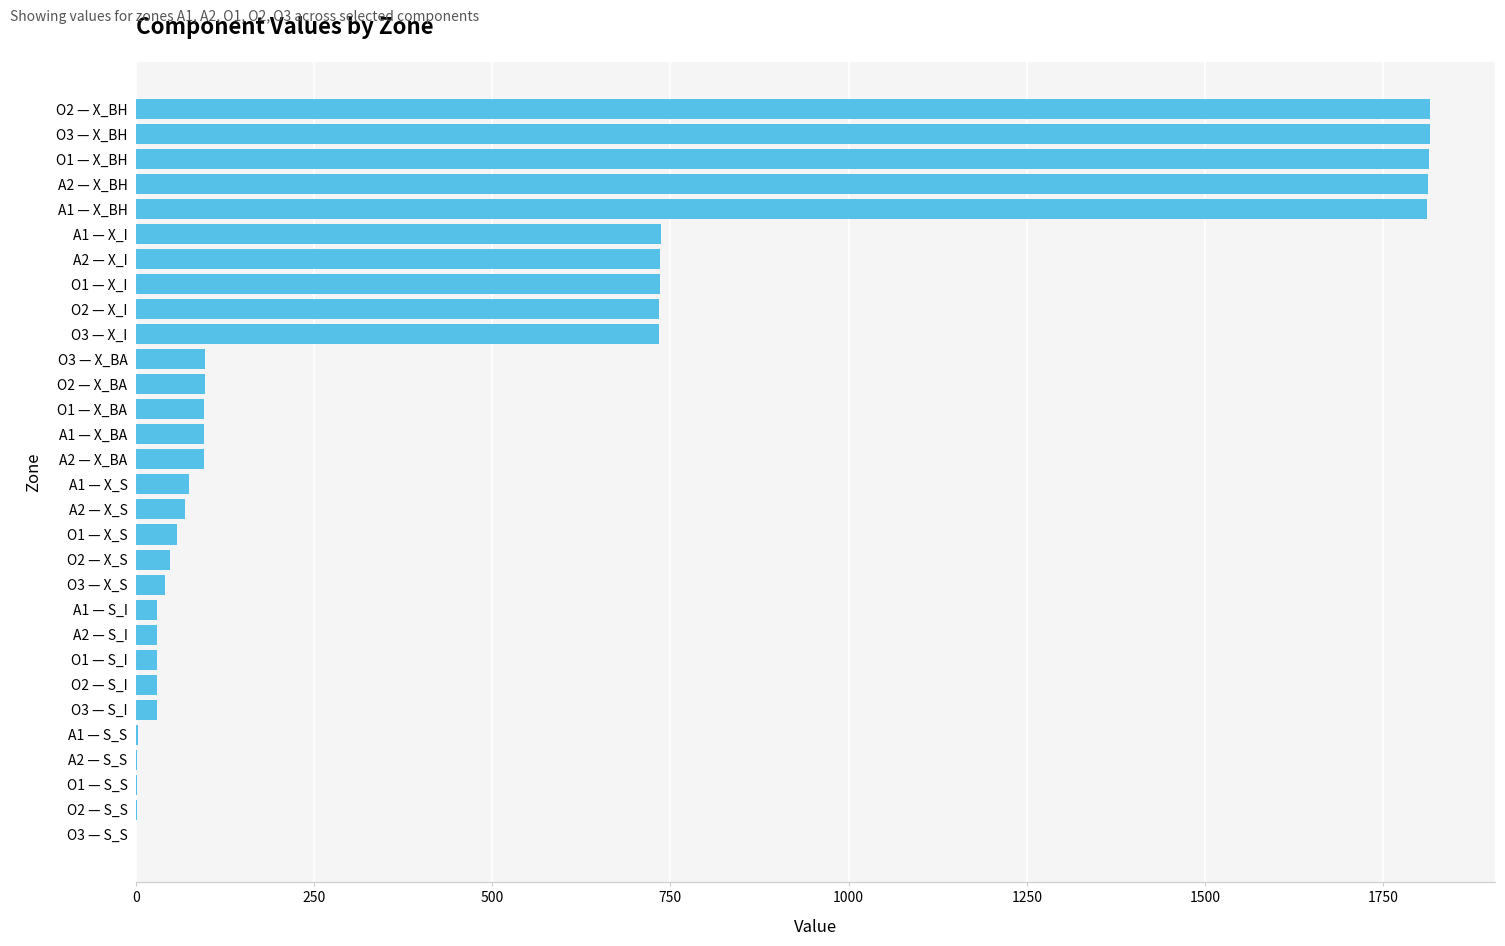

How many series are shown in this chart?

1